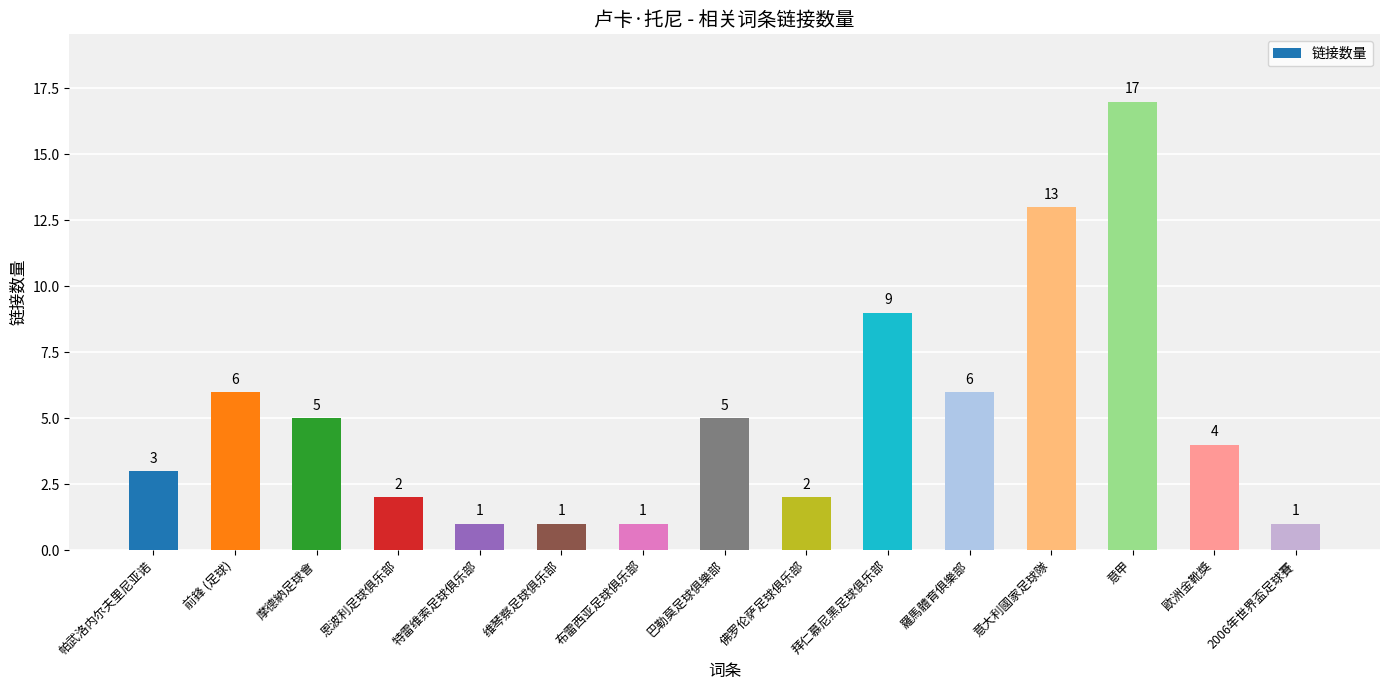

What is the label of the 8th bar from the left?

巴勒莫足球俱樂部